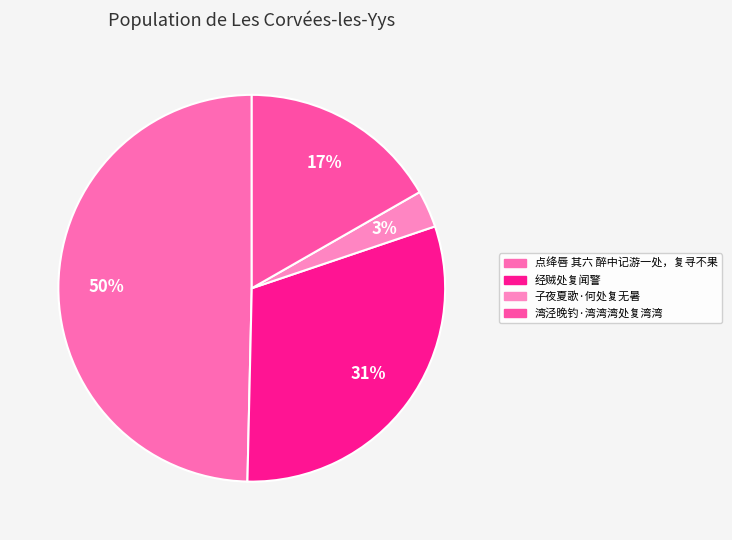

Rank the categories by value from highest to lowest.

点绛唇 其六 醉中记游一处，复寻不果, 经贼处复闻警, 湾泾晚钓·湾湾湾处复湾湾, 子夜夏歌·何处复无暑